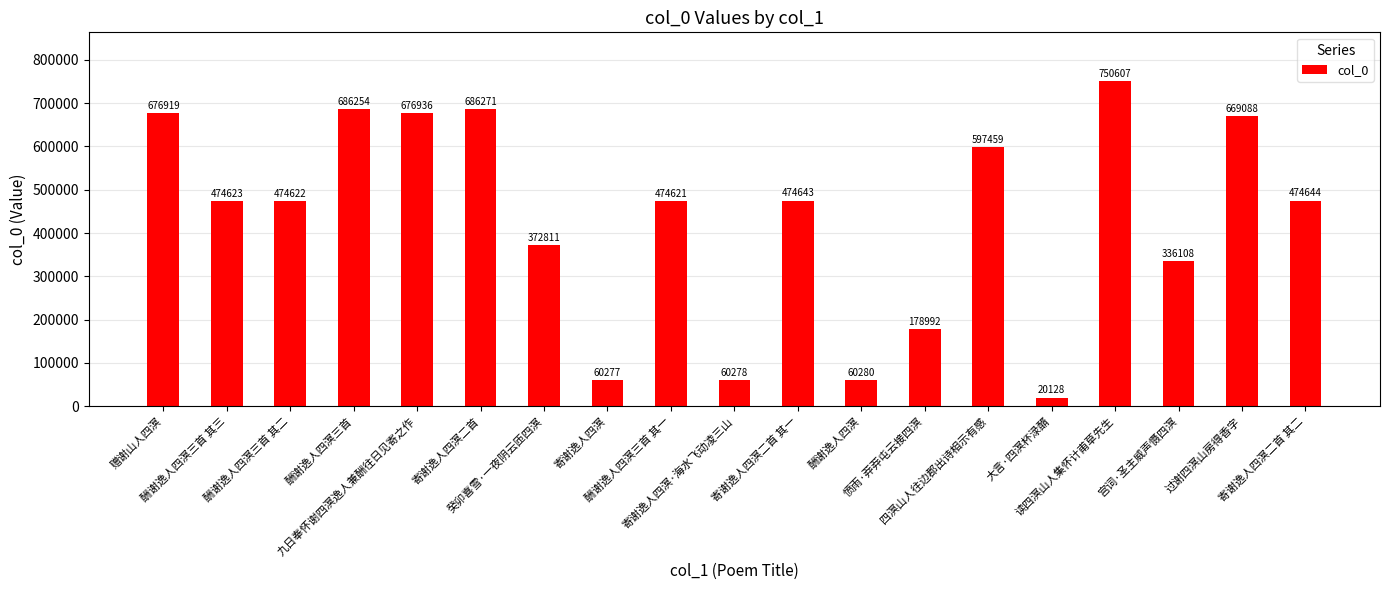

The value at 寄谢逸人四溟二首 其二 is 474644. True or false?

True